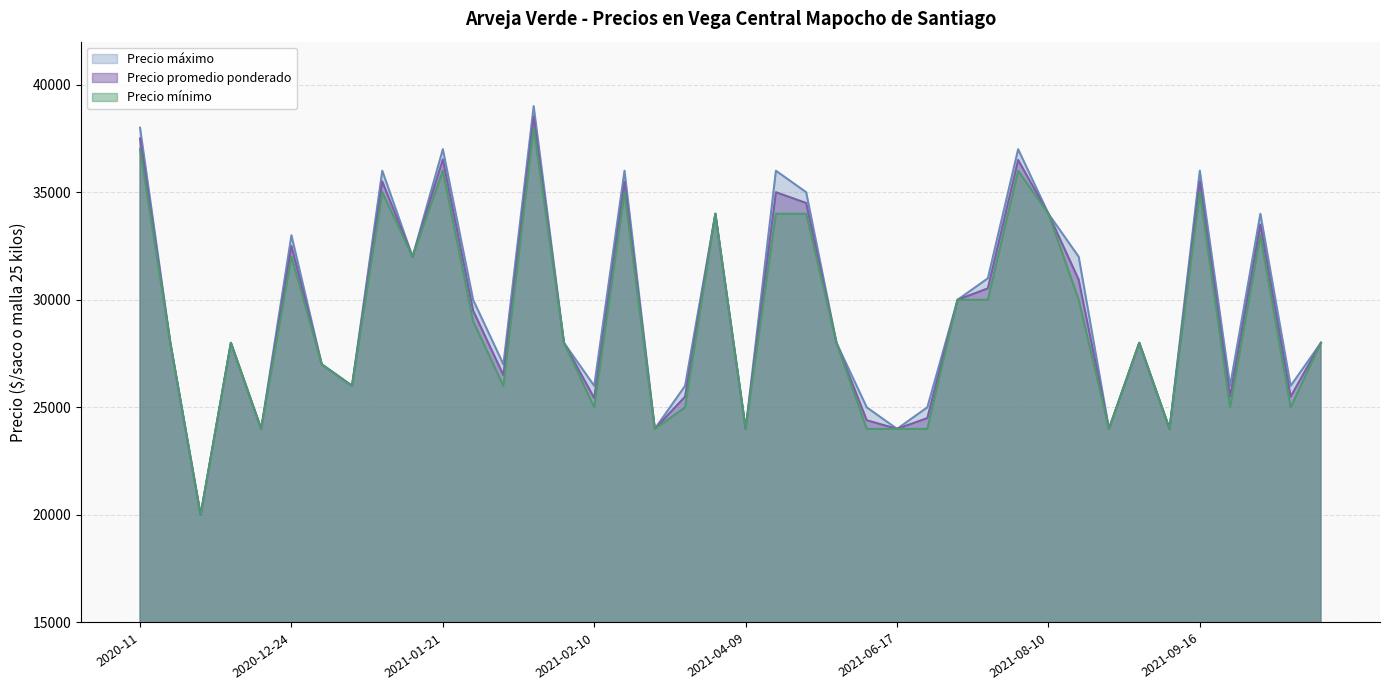

What is the difference between the Precio promedio ponderado values at 2021-01-26 and 2021-04-09?

2500